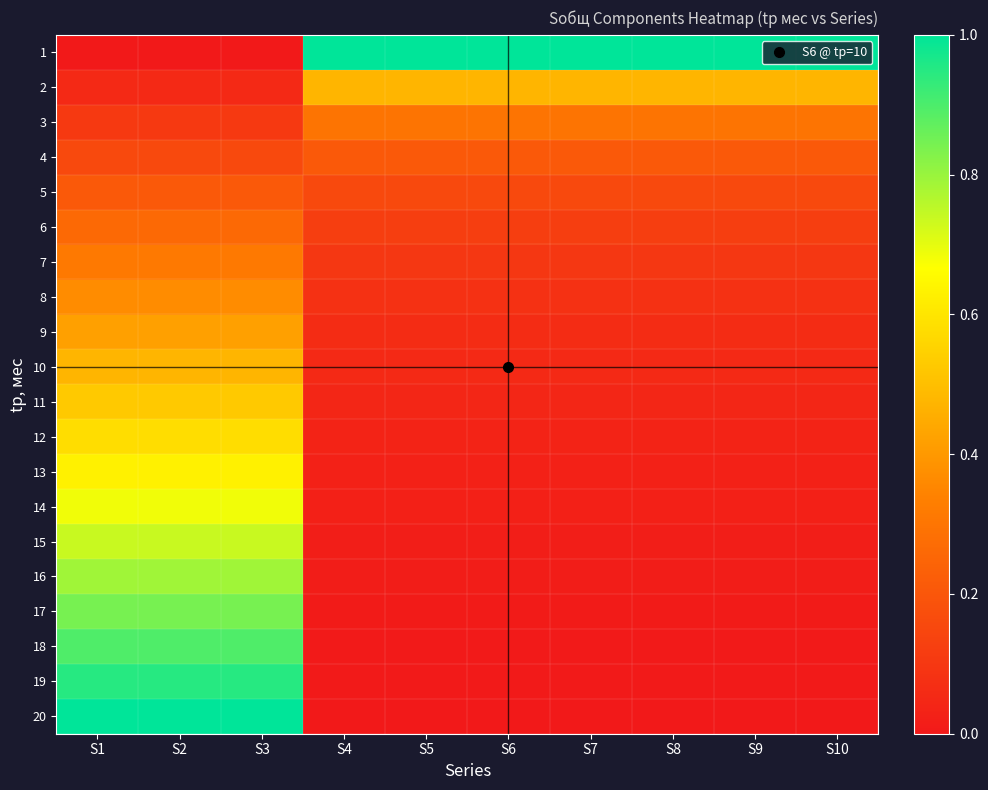

Which category has the highest value across all series?

S4